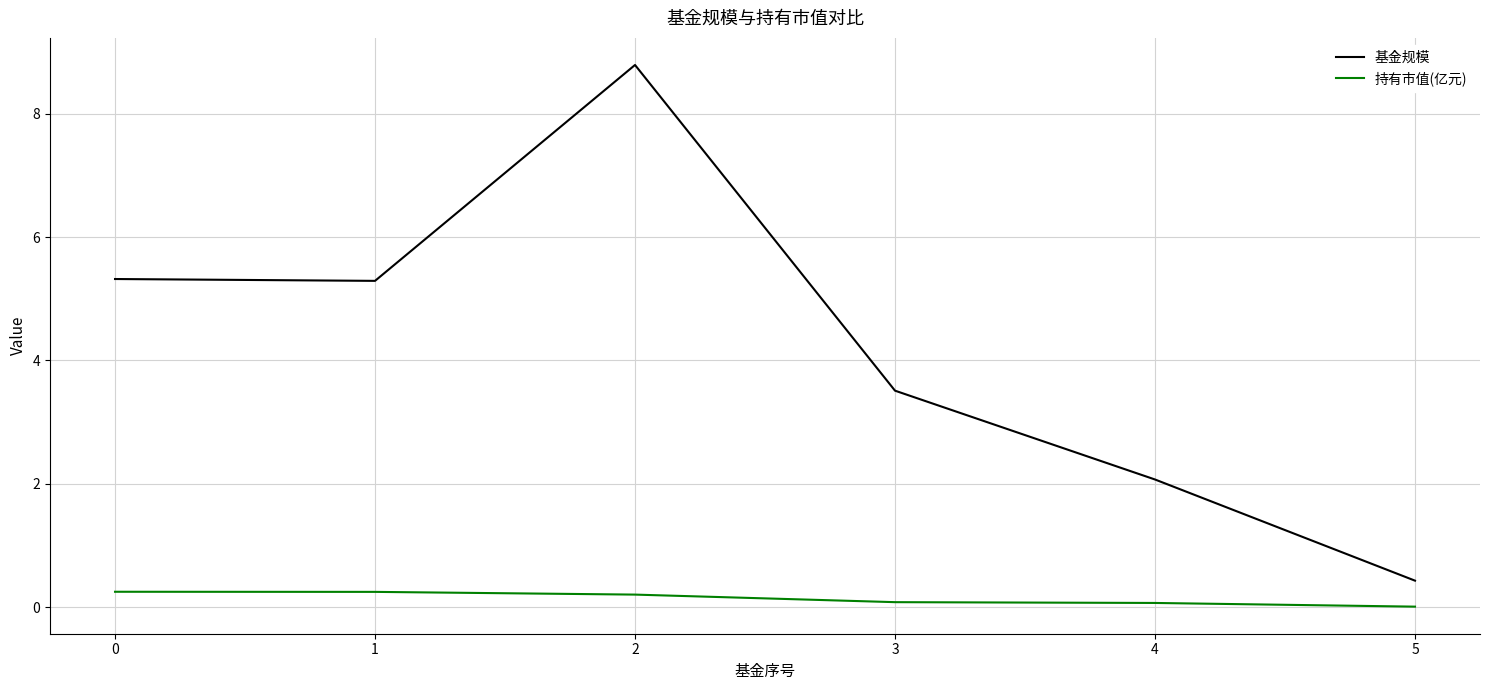

The 基金规模 series shows 8.8 at 0. True or false?

False